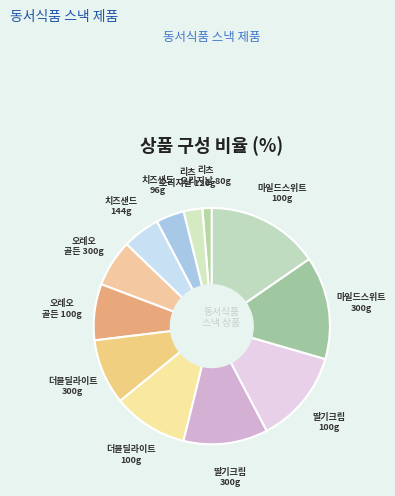

Which has a higher value, 딸기크림 300g or 오레오 골든 100g?

딸기크림 300g